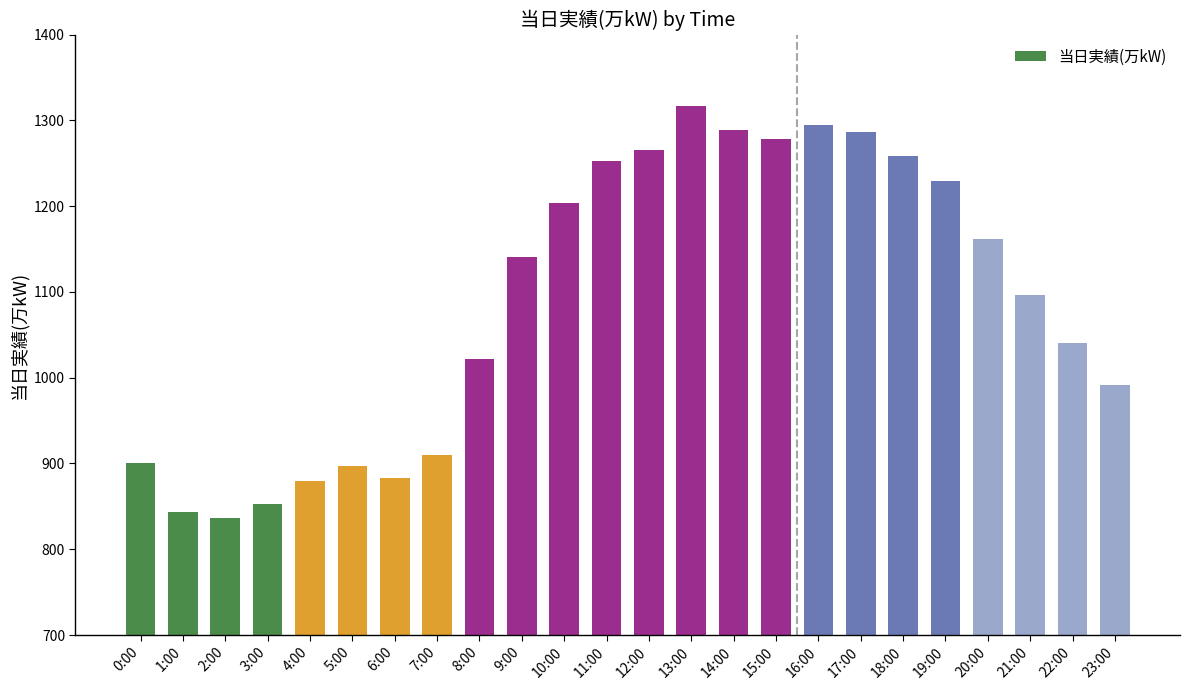

What is the ratio of the value at 17:00 to the value at 5:00?

1.4